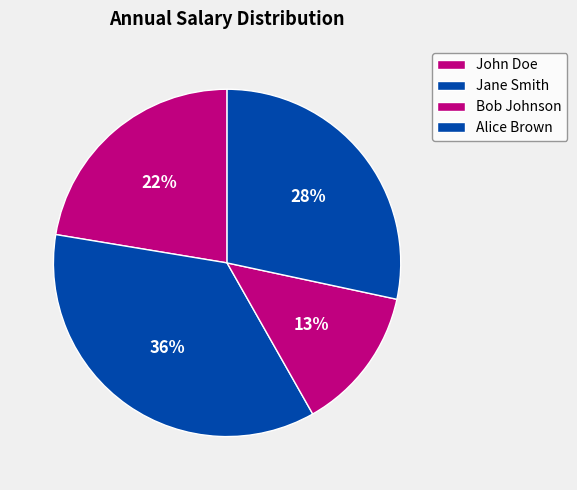

Is it true that John Doe is 22% of the pie?

True